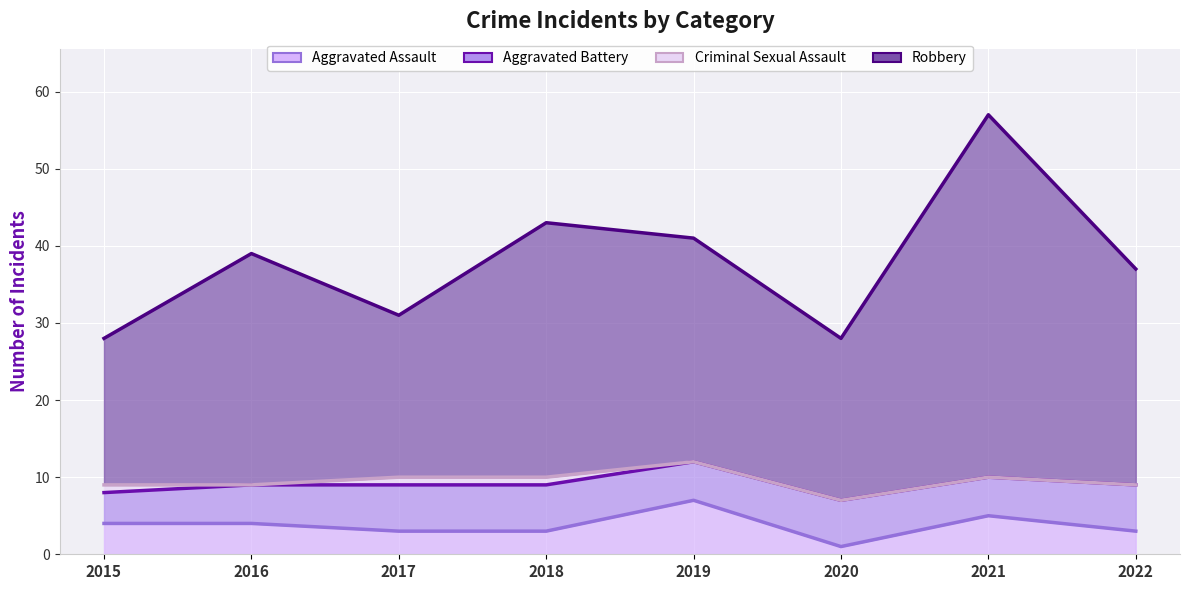

Which series has the largest total across all categories?

Robbery